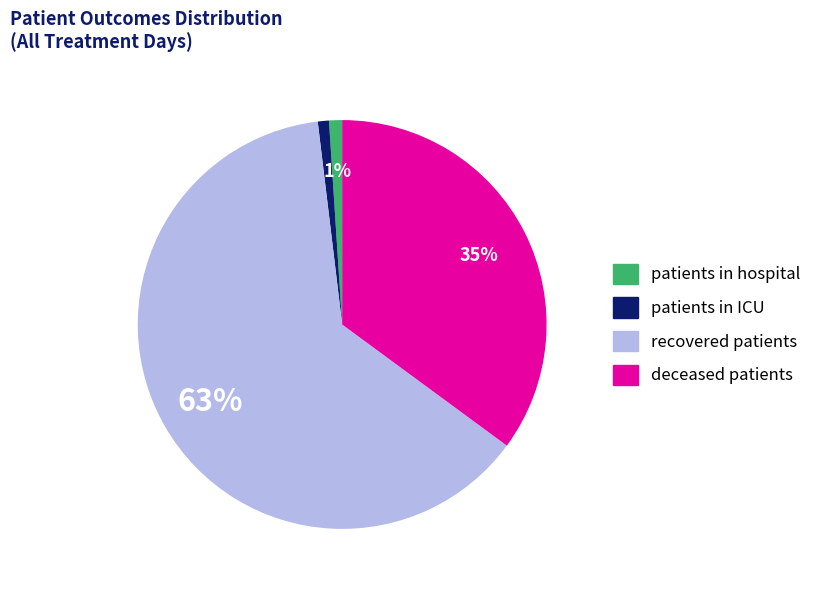

The patients in hospital slice represents 10% of the pie. True or false?

False